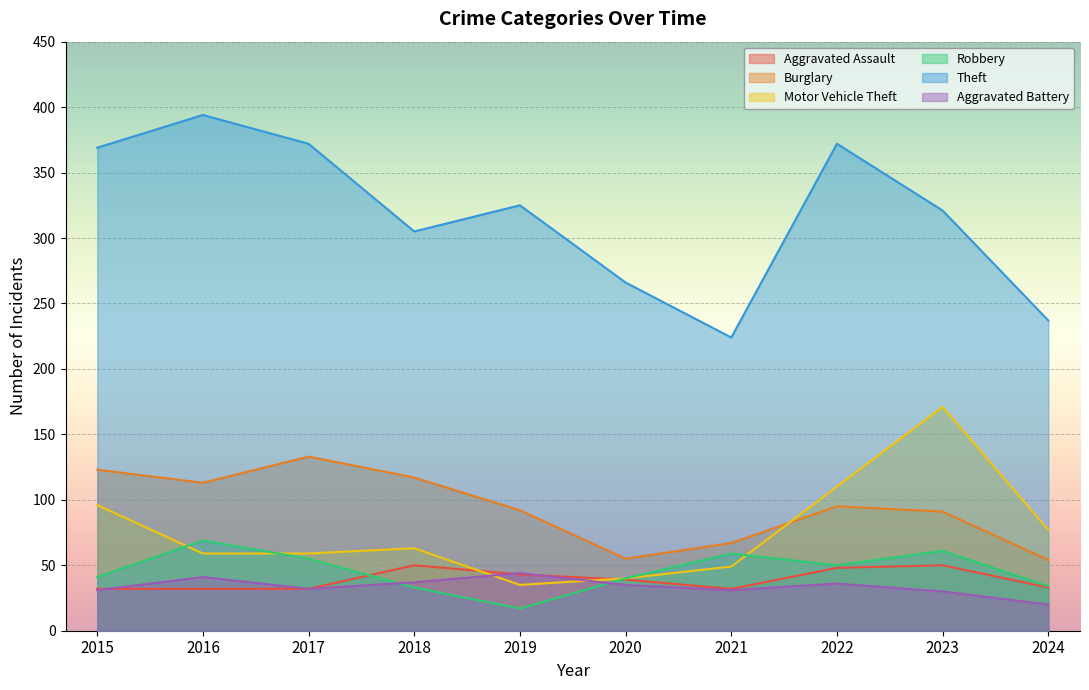

True or false: Theft has a value of 53 at 2024.

False